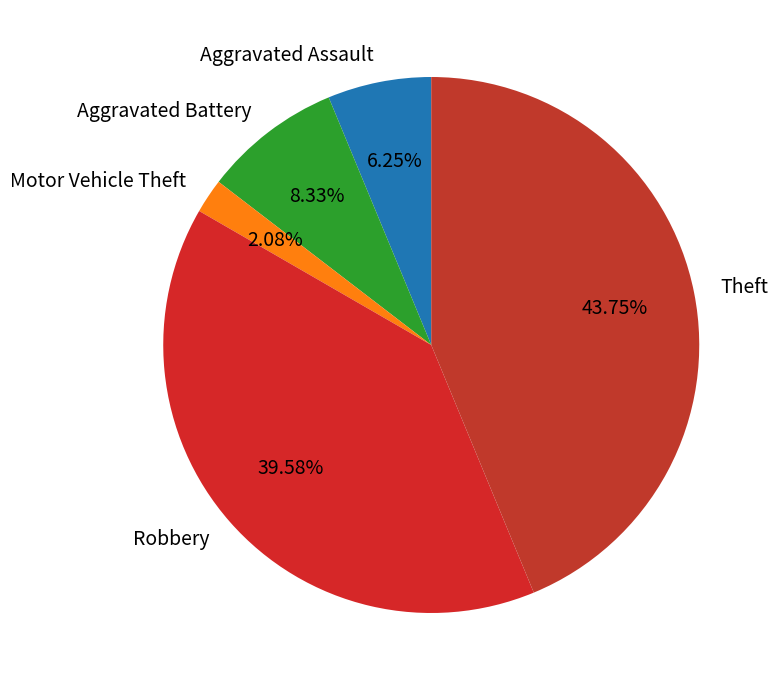

To the nearest percent, what portion does Robbery represent?

40%